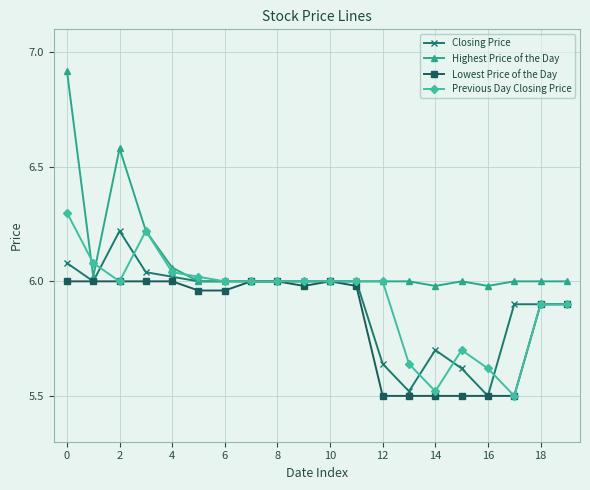

How many data points does each series have?

20